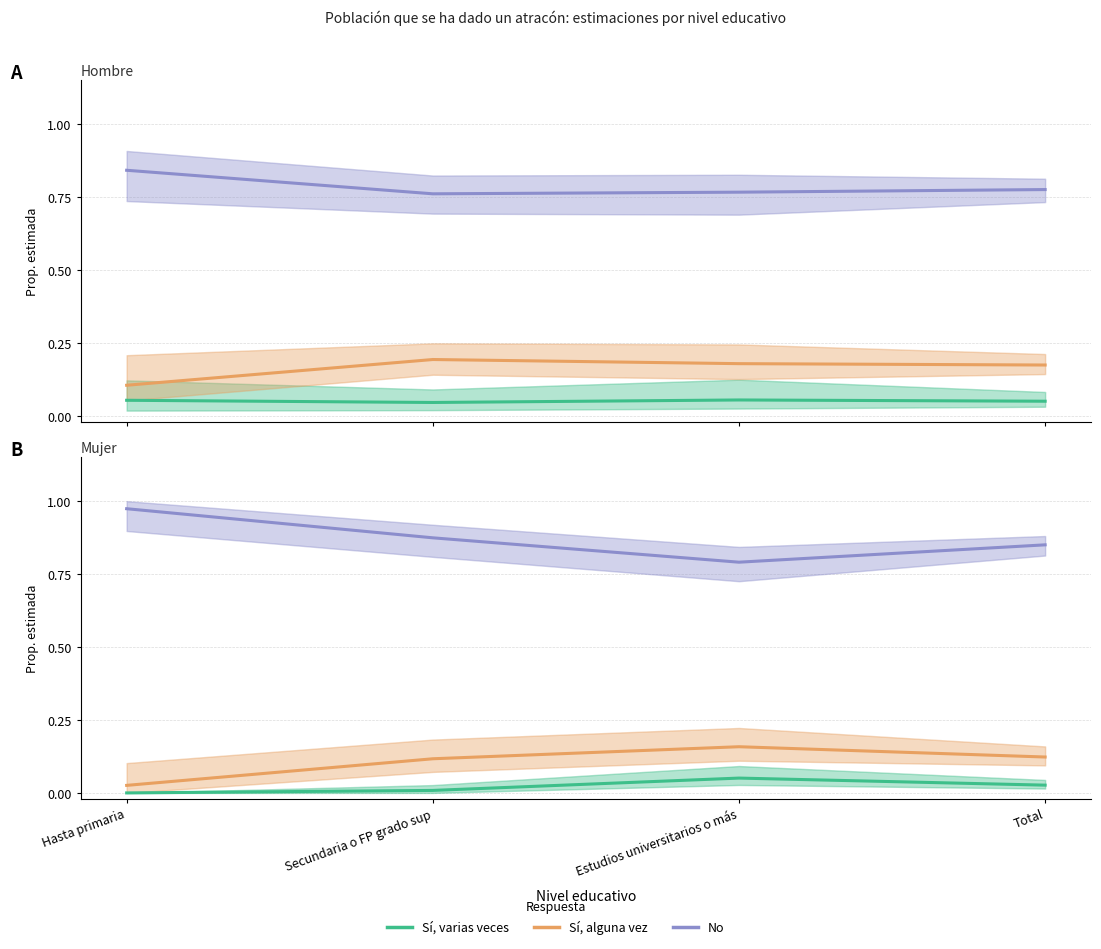

At how many categories does at least one series exceed 0?

4